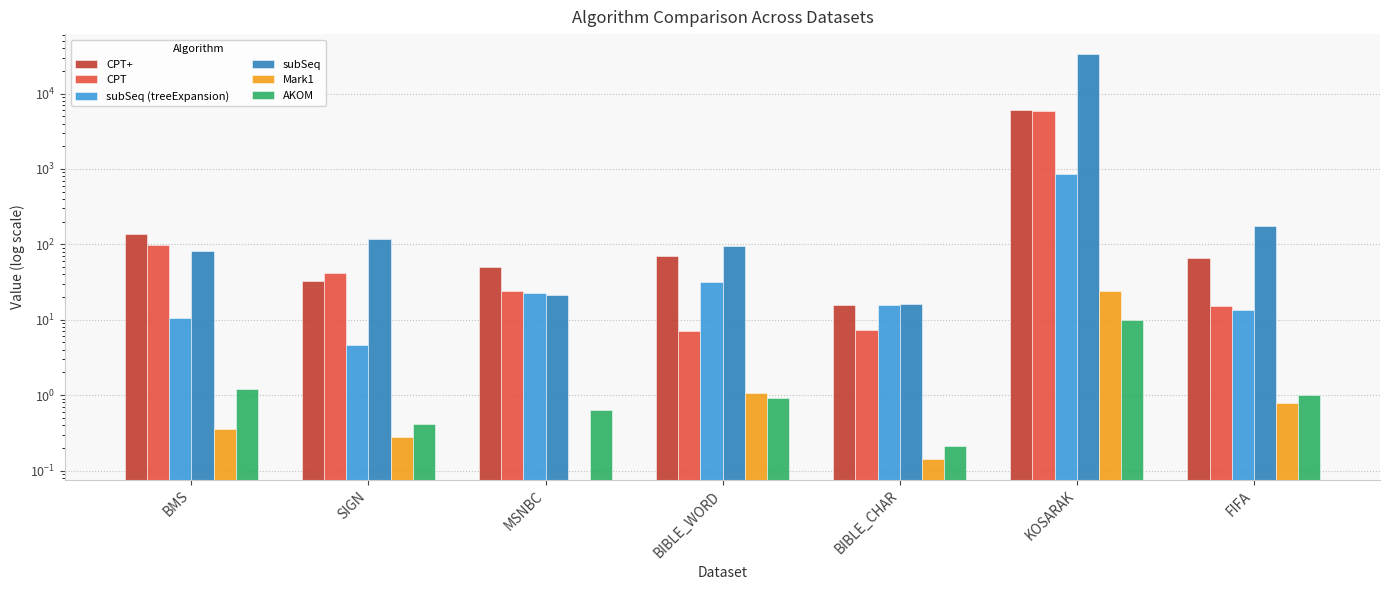

What is the value of the subSeq (treeExpansion) bar at the 2nd from the left?

4.6